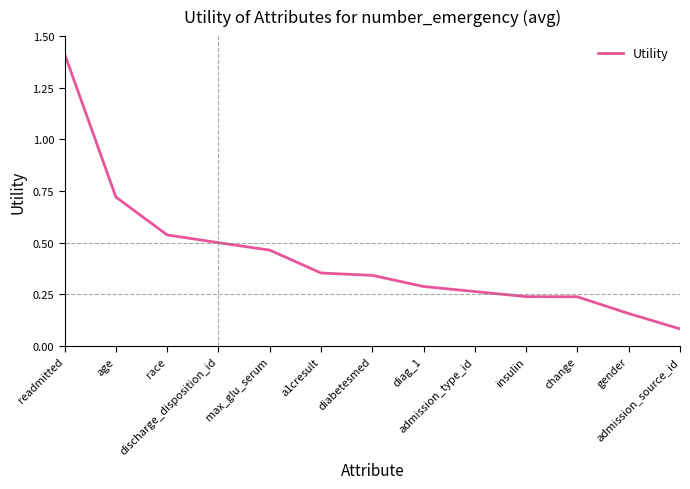

What is the difference between the maximum and minimum values?

1.3